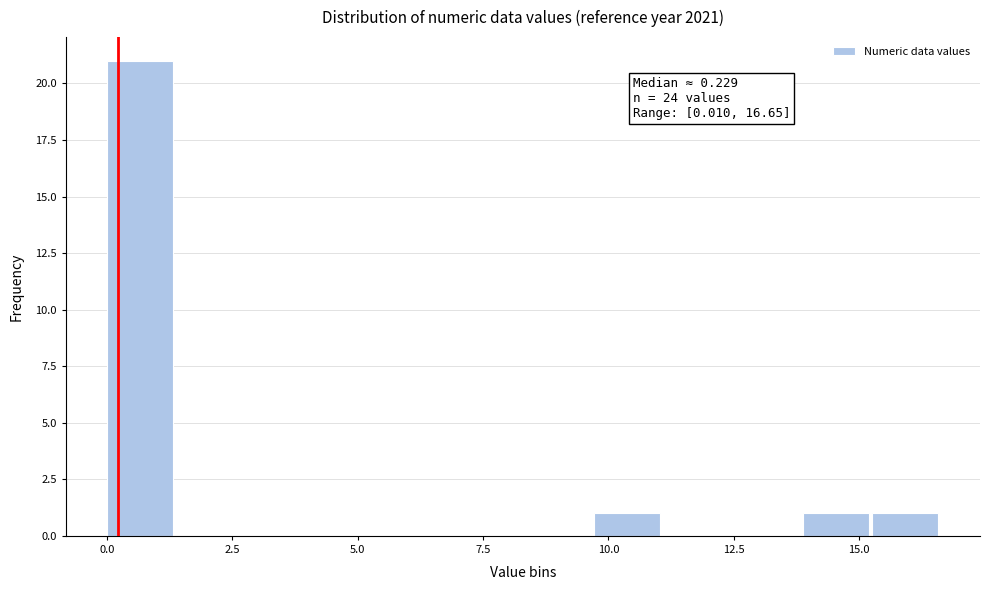

Around what value on the x-axis is the tallest bar? Give the approximate position of its centre, as read against the axis.

0.5